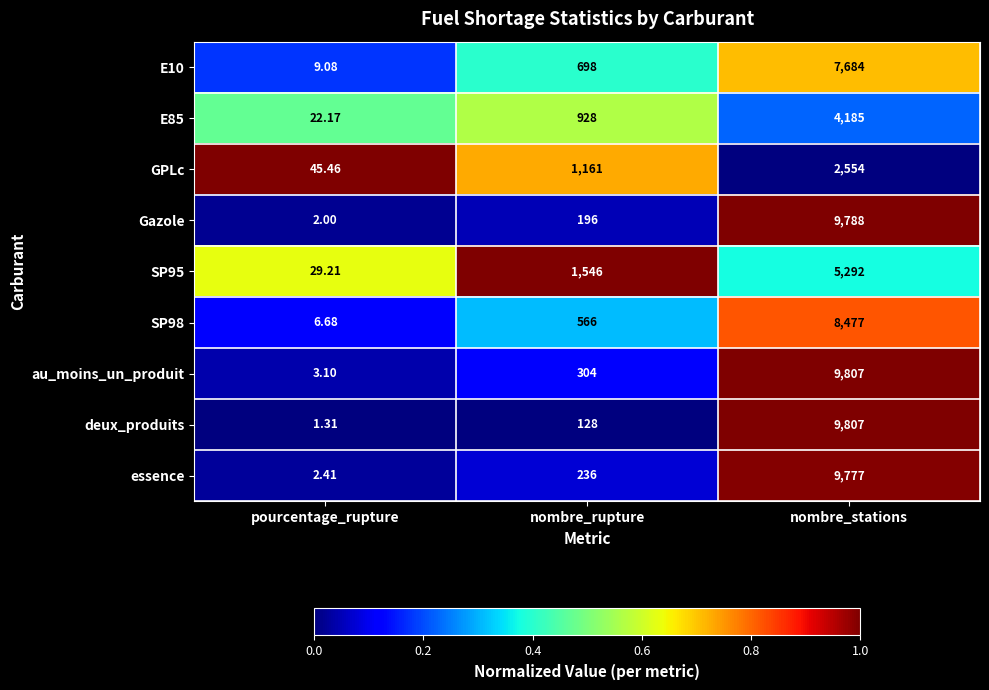

At which category is the sum across all series the highest?

nombre_stations